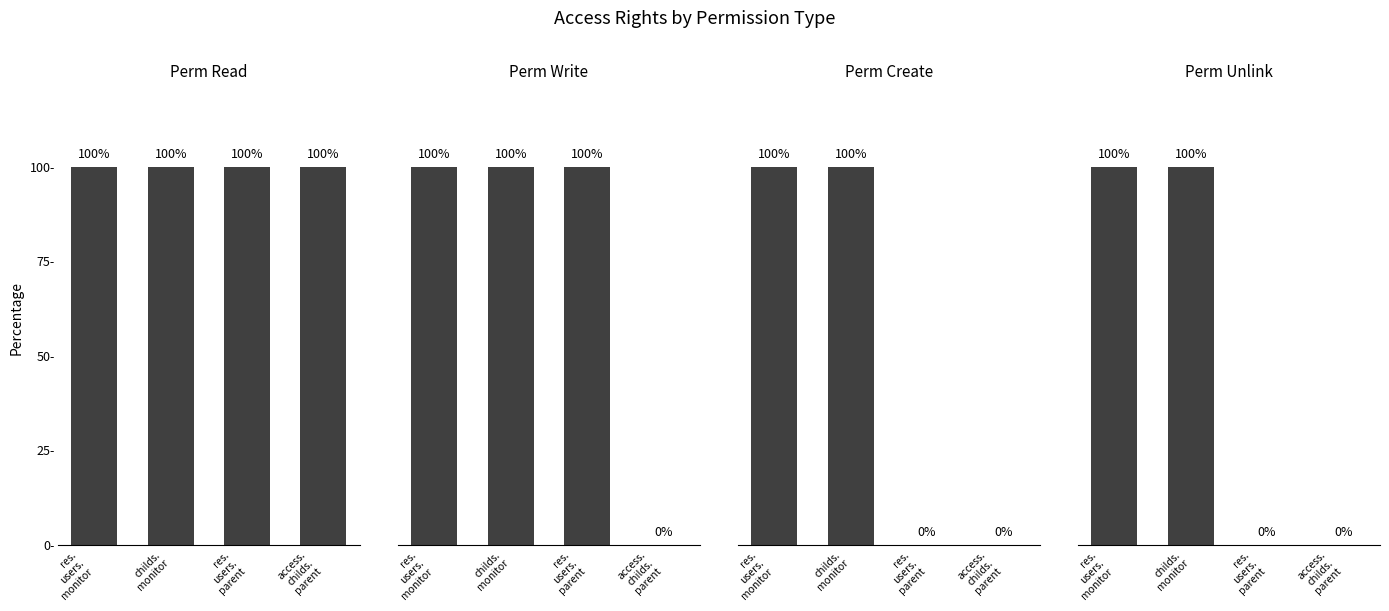

The value of perm_read at childs.
monitor is 100. True or false?

True